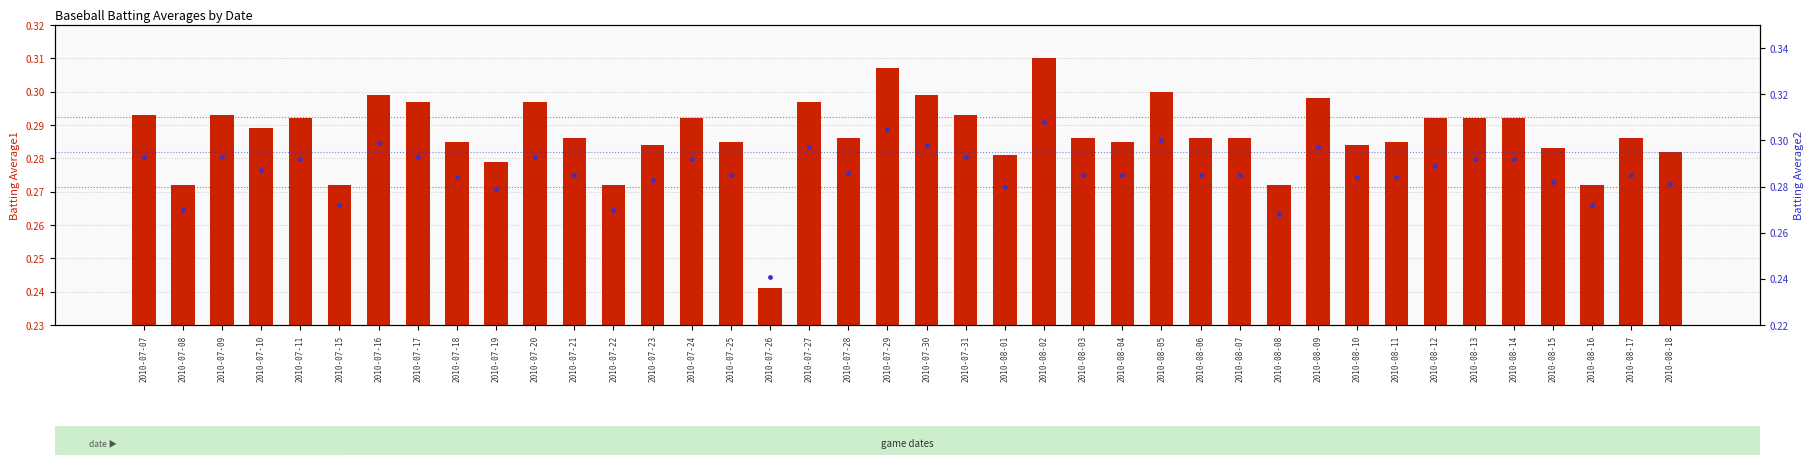

Which series has the widest spread of Y values?

Batting Average1